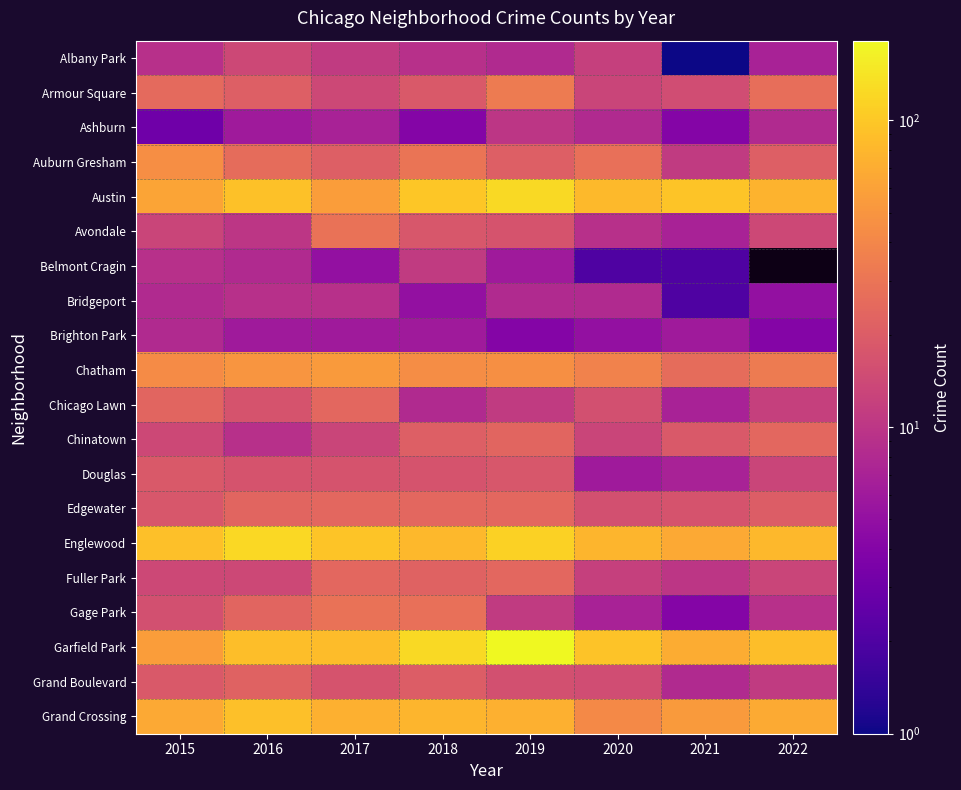

Reading left to right, extract all data points from this chart.

Albany Park: 2015=9	2016=14	2017=11	2018=9	2019=8	2020=12	2021=1	2022=7
Armour Square: 2015=25	2016=21	2017=14	2018=19	2019=33	2020=13	2021=15	2022=27
Ashburn: 2015=3	2016=6	2017=7	2018=4	2019=10	2020=8	2021=4	2022=8
Auburn Gresham: 2015=45	2016=26	2017=21	2018=30	2019=21	2020=28	2021=11	2022=21
Austin: 2015=63	2016=92	2017=56	2018=97	2019=126	2020=84	2021=95	2022=76
Avondale: 2015=13	2016=10	2017=29	2018=18	2019=17	2020=9	2021=7	2022=14
Belmont Cragin: 2015=9	2016=8	2017=5	2018=11	2019=6	2020=2	2021=2	2022=0
Bridgeport: 2015=8	2016=9	2017=9	2018=5	2019=8	2020=8	2021=2	2022=5
Brighton Park: 2015=8	2016=6	2017=6	2018=6	2019=4	2020=5	2021=6	2022=4
Chatham: 2015=43	2016=50	2017=54	2018=44	2019=46	2020=38	2021=26	2022=33
Chicago Lawn: 2015=23	2016=17	2017=24	2018=8	2019=11	2020=16	2021=7	2022=12
Chinatown: 2015=14	2016=9	2017=13	2018=21	2019=23	2020=13	2021=19	2022=24
Douglas: 2015=19	2016=17	2017=17	2018=17	2019=18	2020=6	2021=7	2022=13
Edgewater: 2015=18	2016=23	2017=24	2018=24	2019=24	2020=16	2021=17	2022=20
Englewood: 2015=90	2016=122	2017=95	2018=81	2019=112	2020=79	2021=67	2022=81
Fuller Park: 2015=14	2016=14	2017=24	2018=22	2019=24	2020=12	2021=10	2022=13
Gage Park: 2015=16	2016=23	2017=29	2018=28	2019=11	2020=7	2021=4	2022=9
Garfield Park: 2015=56	2016=89	2017=86	2018=126	2019=182	2020=94	2021=70	2022=89
Grand Boulevard: 2015=19	2016=22	2017=17	2018=20	2019=16	2020=15	2021=8	2022=11
Grand Crossing: 2015=67	2016=90	2017=73	2018=78	2019=74	2020=42	2021=54	2022=68